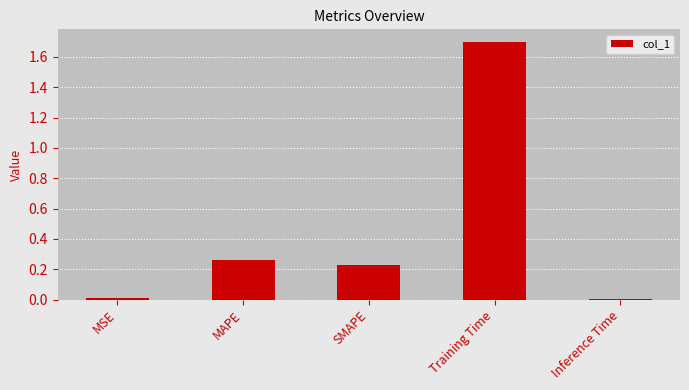

How many bars are there in total?

5